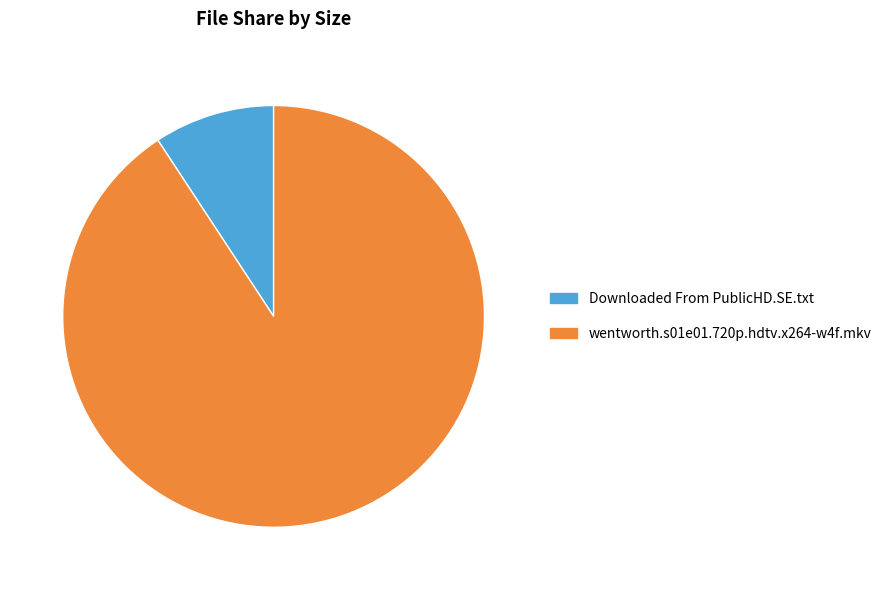

Combined, do wentworth.s01e01.720p.hdtv.x264-w4f.mkv and Downloaded From PublicHD.SE.txt account for over 50%?

Yes